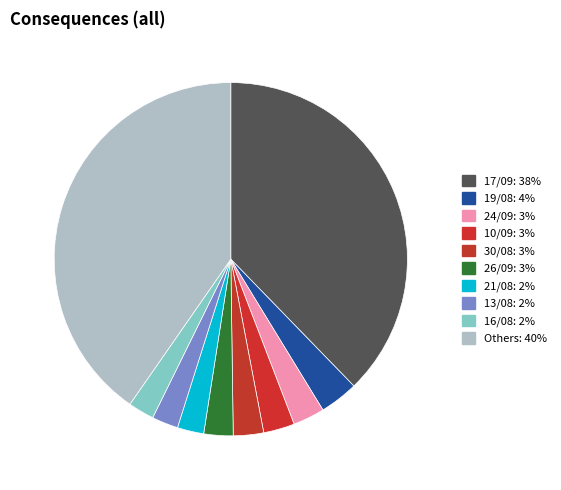

Is there any slice that represents more than half of the pie?

No